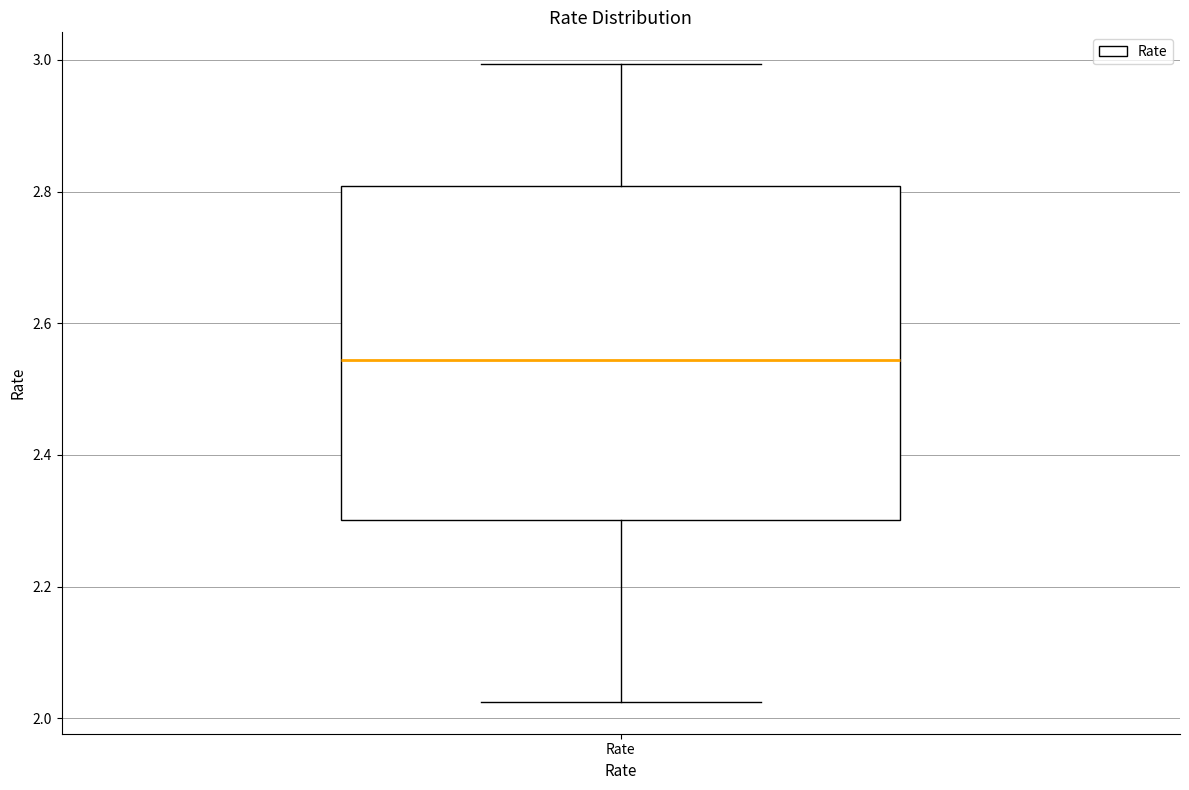

Where does the lower whisker of the box for Rate end on the y-axis? The values are not printed on the chart, so give them approximately, as read against the axis.

2.02